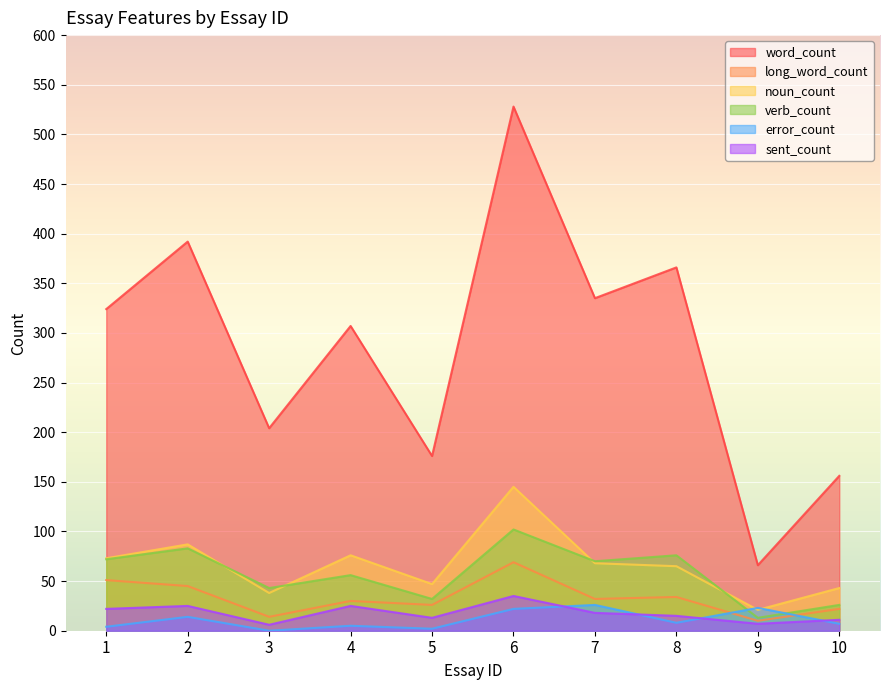

What is the difference between the second highest and minimum values in the long_word_count series?

41